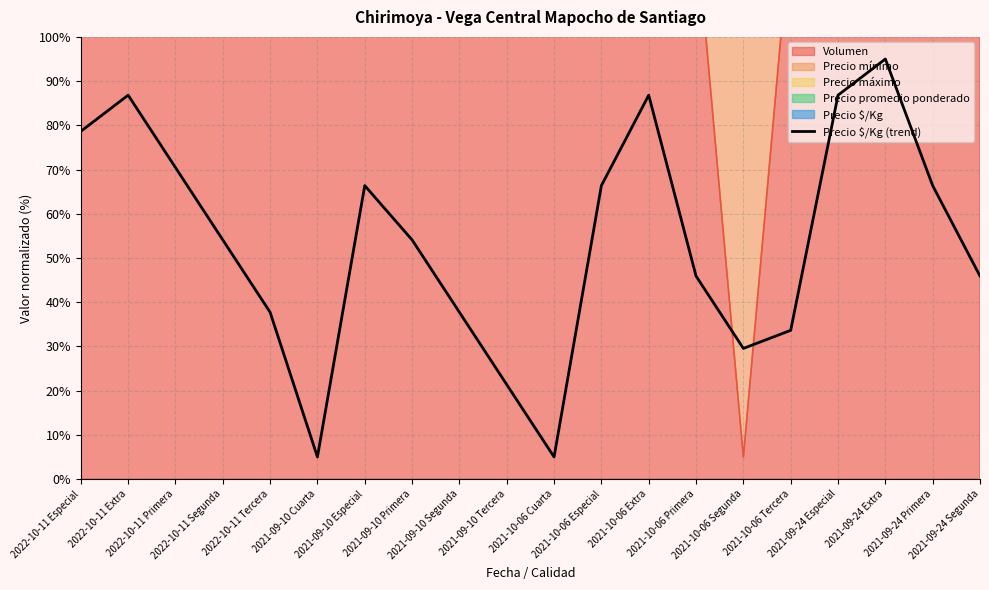

What is the label of the 13th point from the right?

2021-09-10 Primera